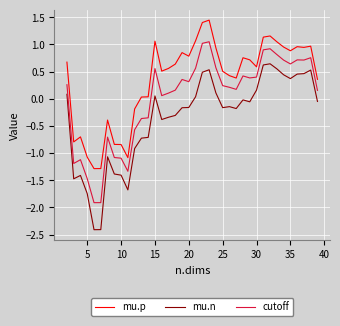

Rank the series by their average value, from highest to lowest.

mu.p, cutoff, mu.n